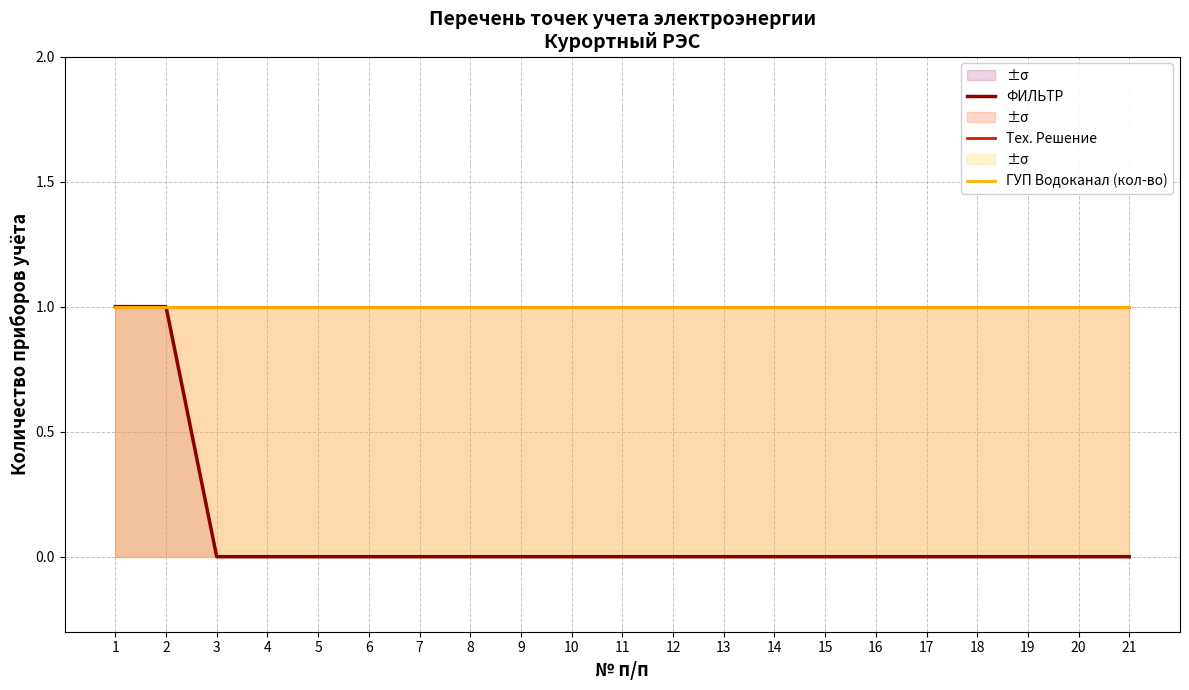

How many distinct data groups are displayed?

3